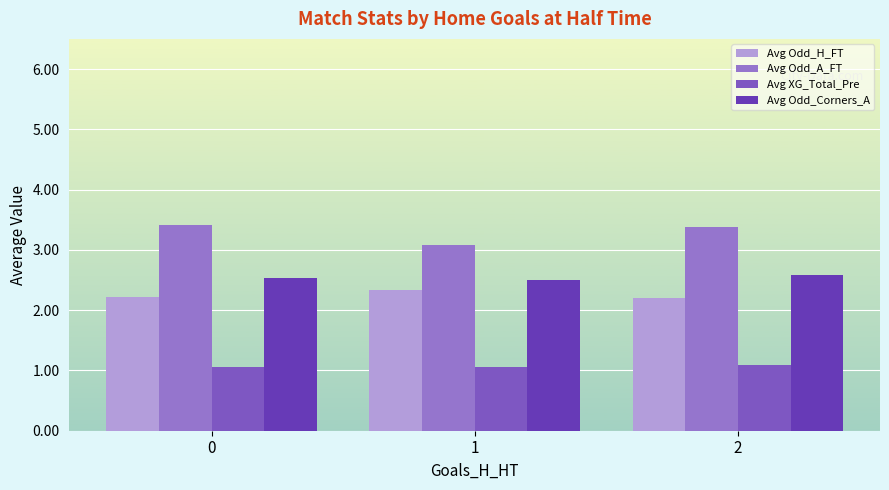

At how many categories does at least one series exceed 1?

3